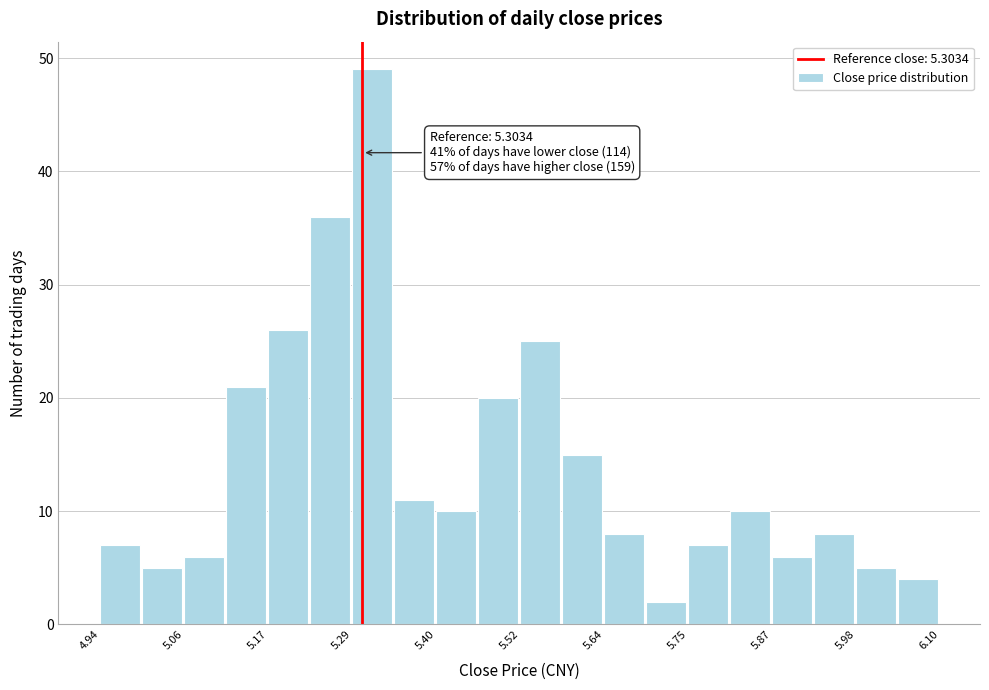

Around what value on the x-axis is the tallest bar? Give the approximate position of its centre, as read against the axis.

5.32